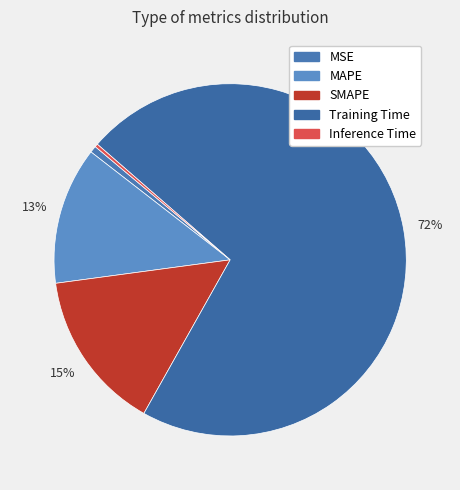

Does MAPE represent more than half of the total?

No